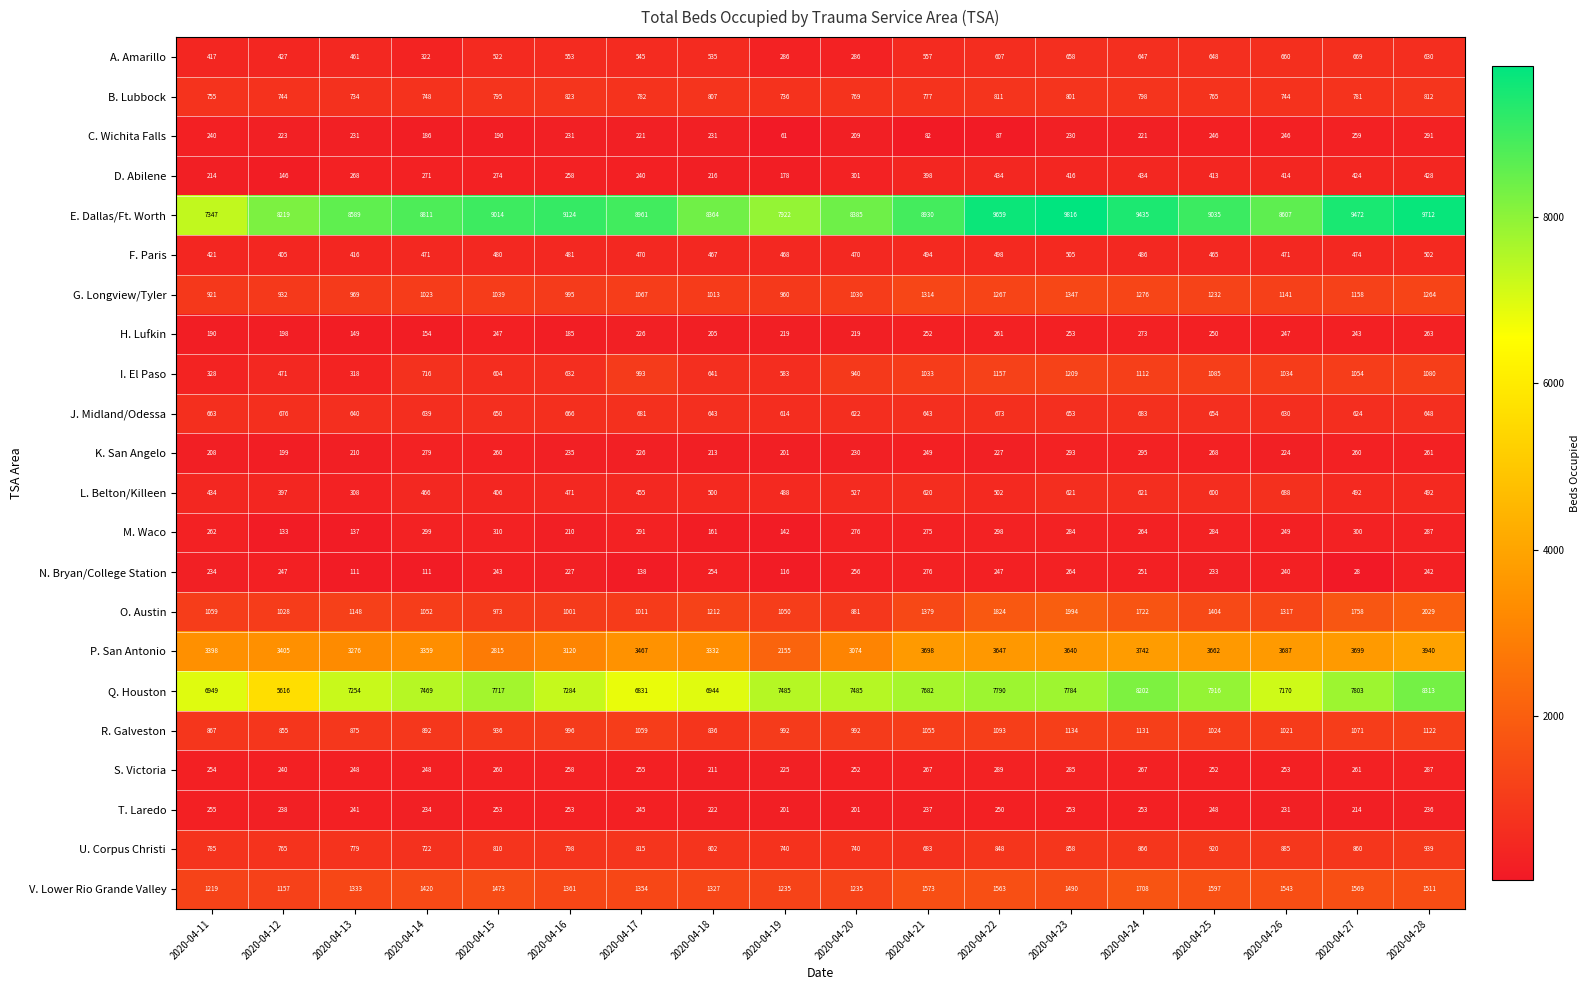

What is the greatest value displayed?

9816